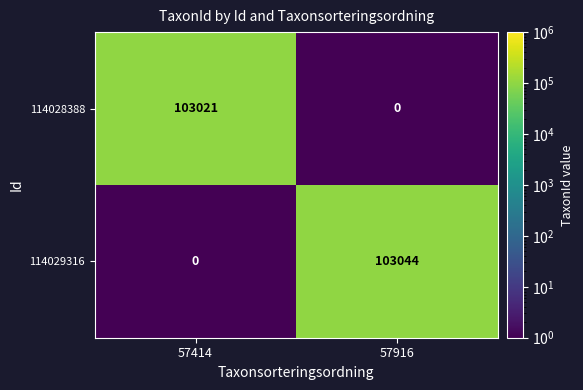

Where is 114028388 nearest to the value 51510?

57916